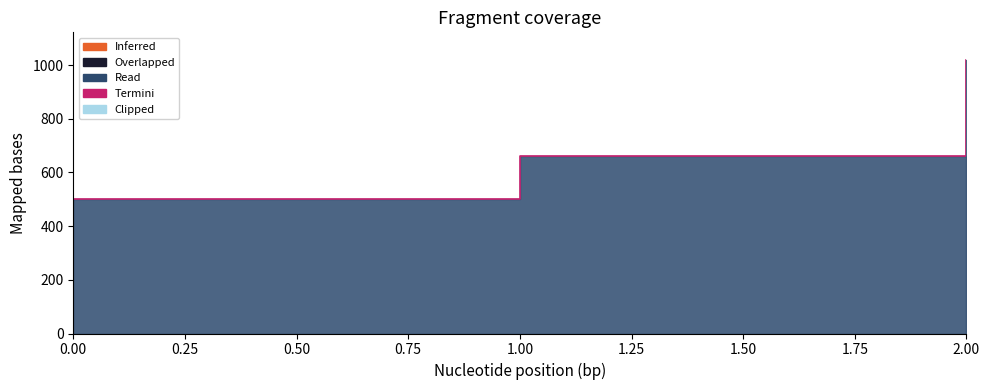

What is the sum of all values?

2180